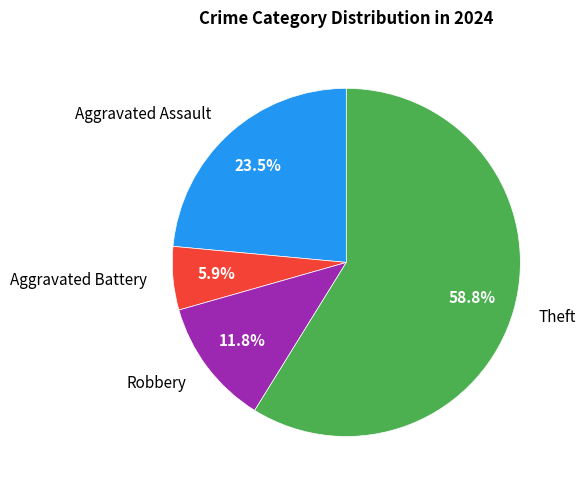

What is the majority slice?

Theft